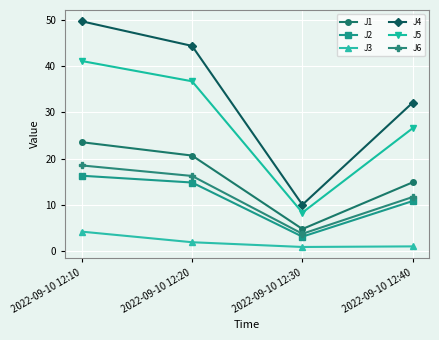

True or false: J2 has a value of 24.4 at 2022-09-10 12:20.

False